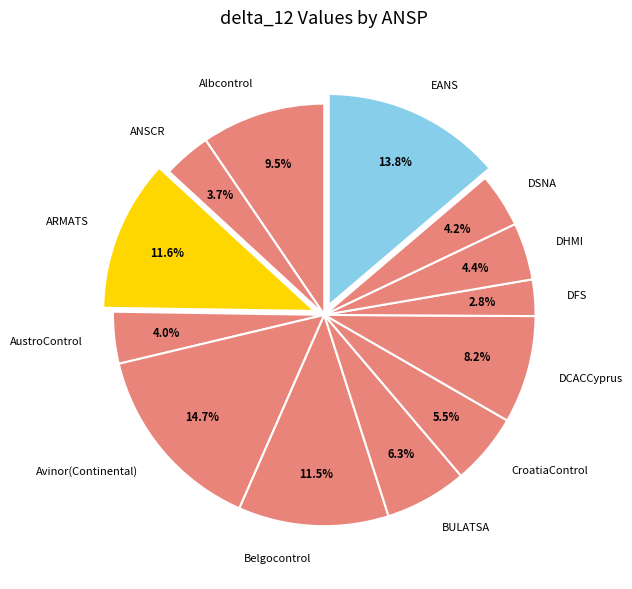

True or false: ARMATS accounts for 12% of the total.

True